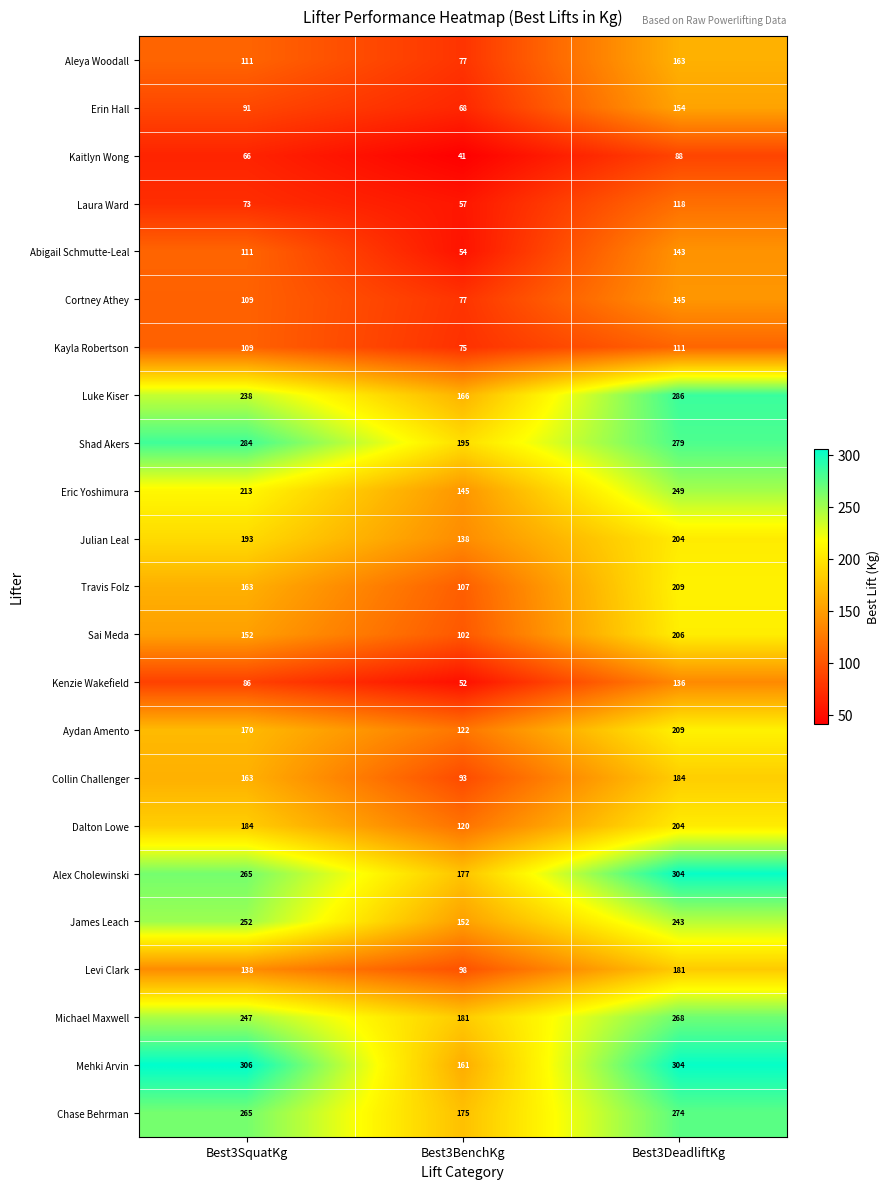

Rank the categories by Sai Meda value from lowest to highest.

Best3BenchKg, Best3SquatKg, Best3DeadliftKg